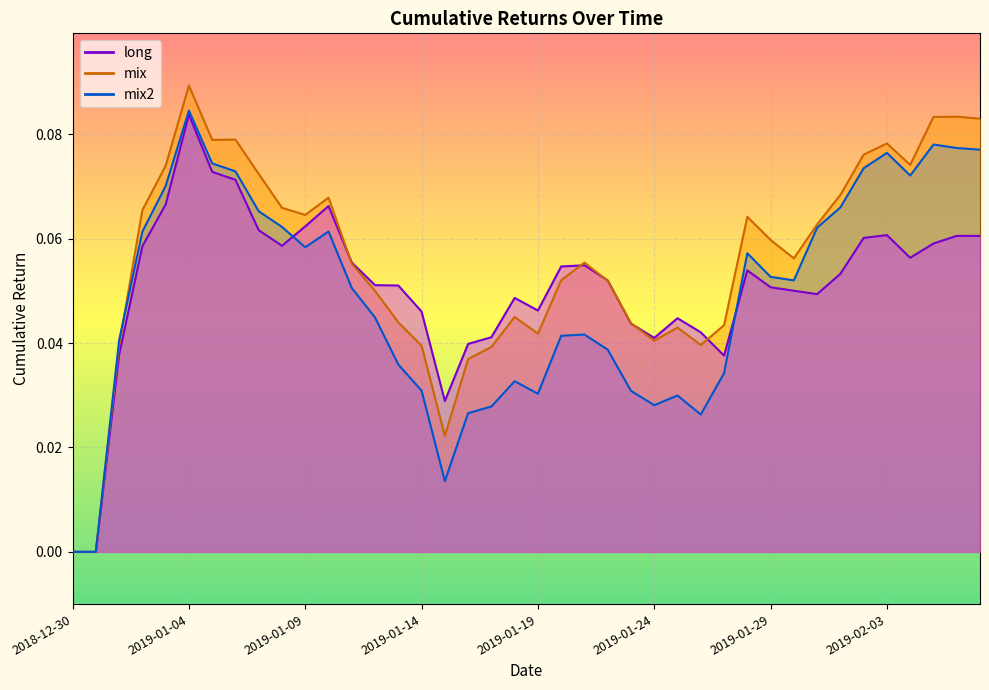

In long, how many points are higher than both neighbors (excluding endpoints)?

8